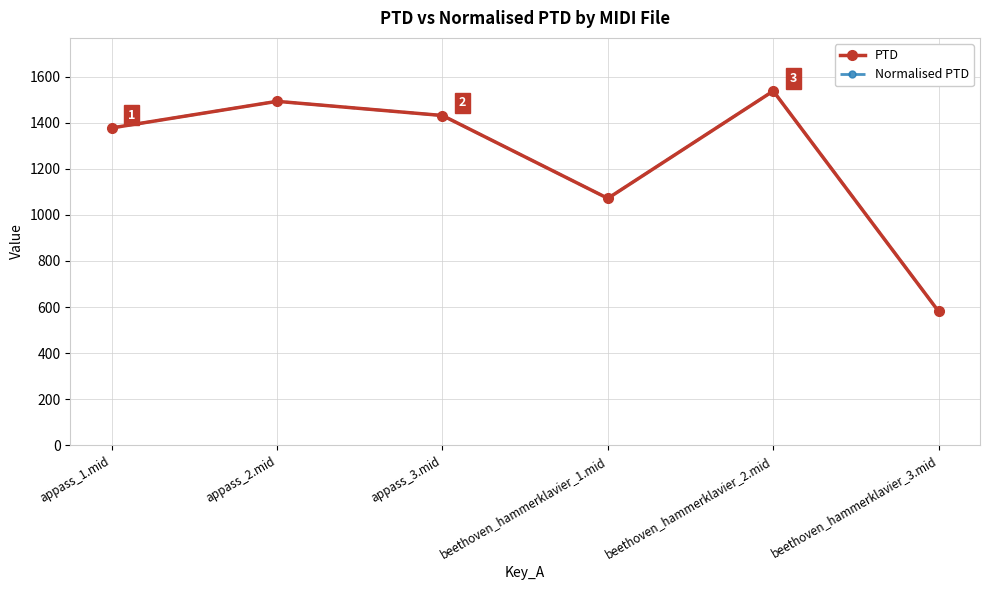

Is this an area chart (filled region under the line)?

No